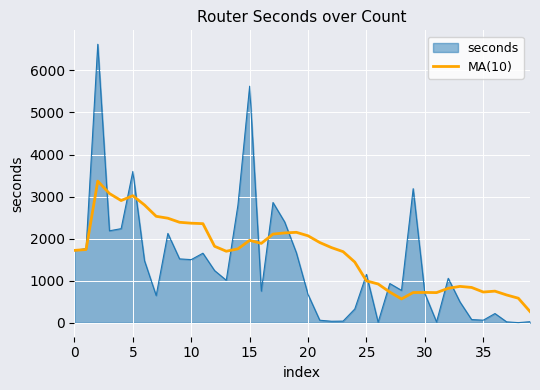

List the series in order of their peak value, lowest first.

MA(10), seconds